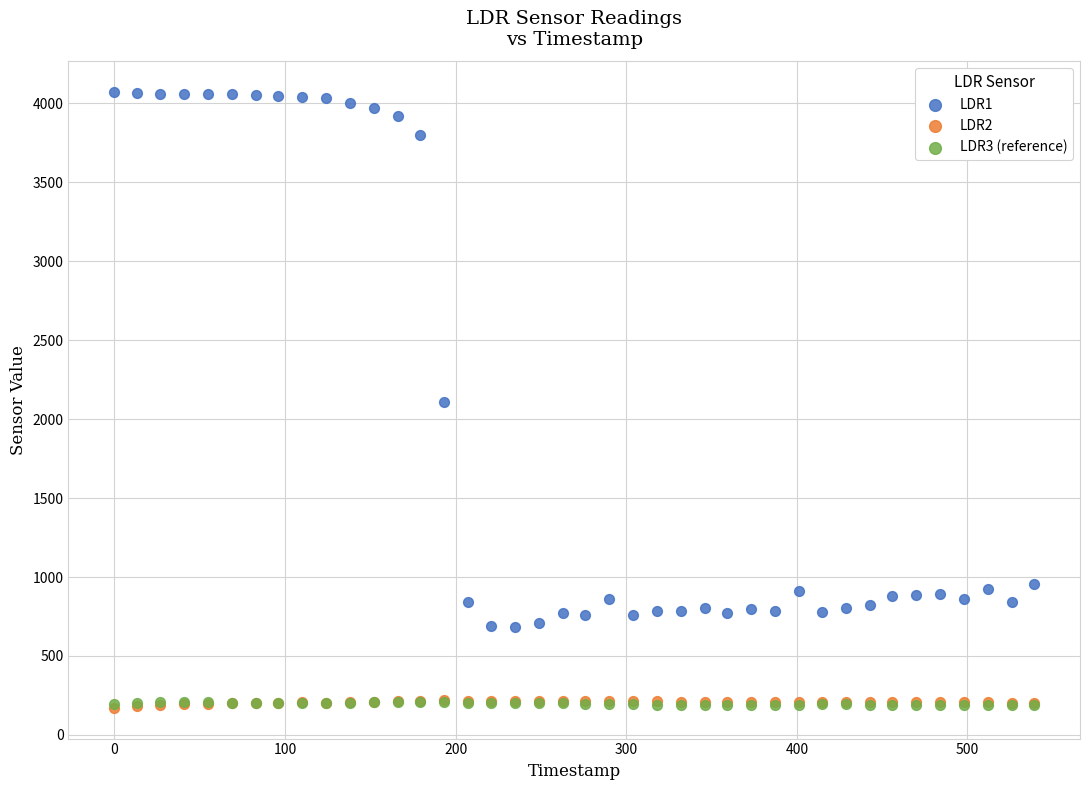

Which series contains the highest Y value?

LDR1